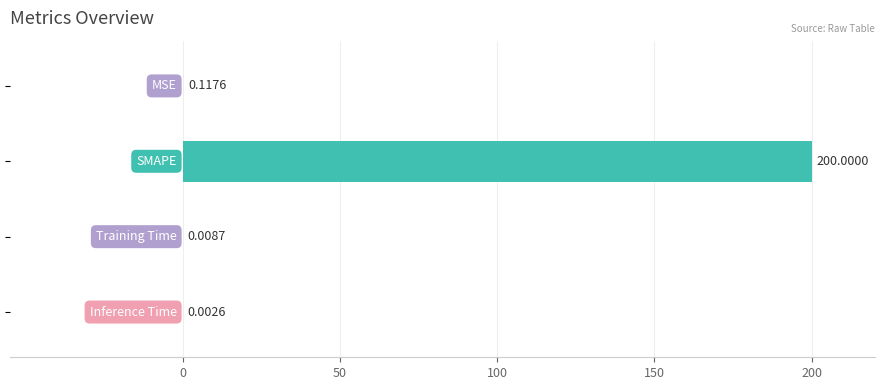

What is the sum of all values?

200.1